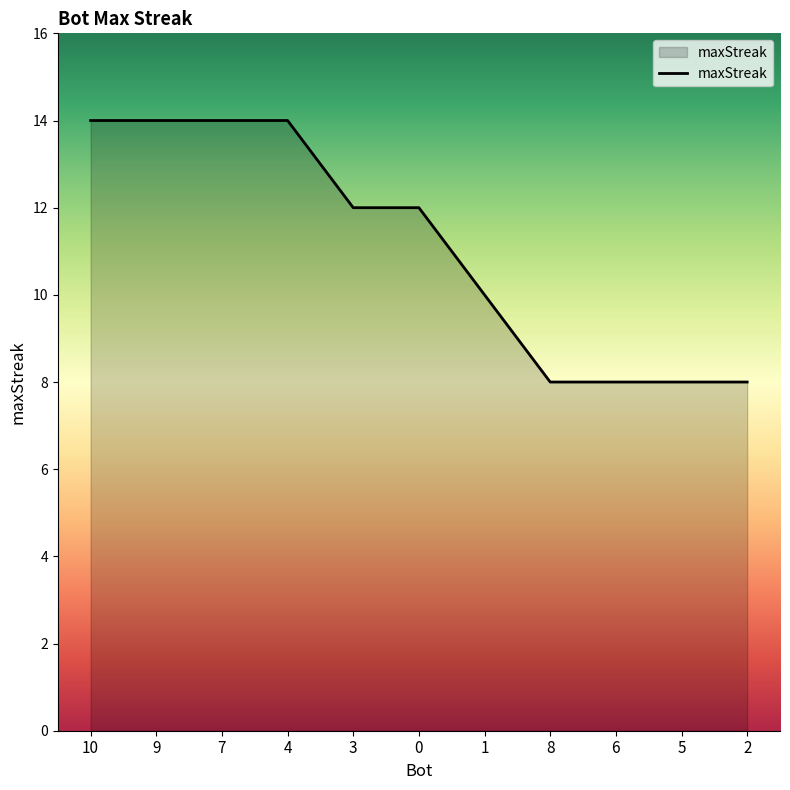

Reading left to right, list all the values displayed in this chart.

10=14	9=14	7=14	4=14	3=12	0=12	1=10	8=8	6=8	5=8	2=8